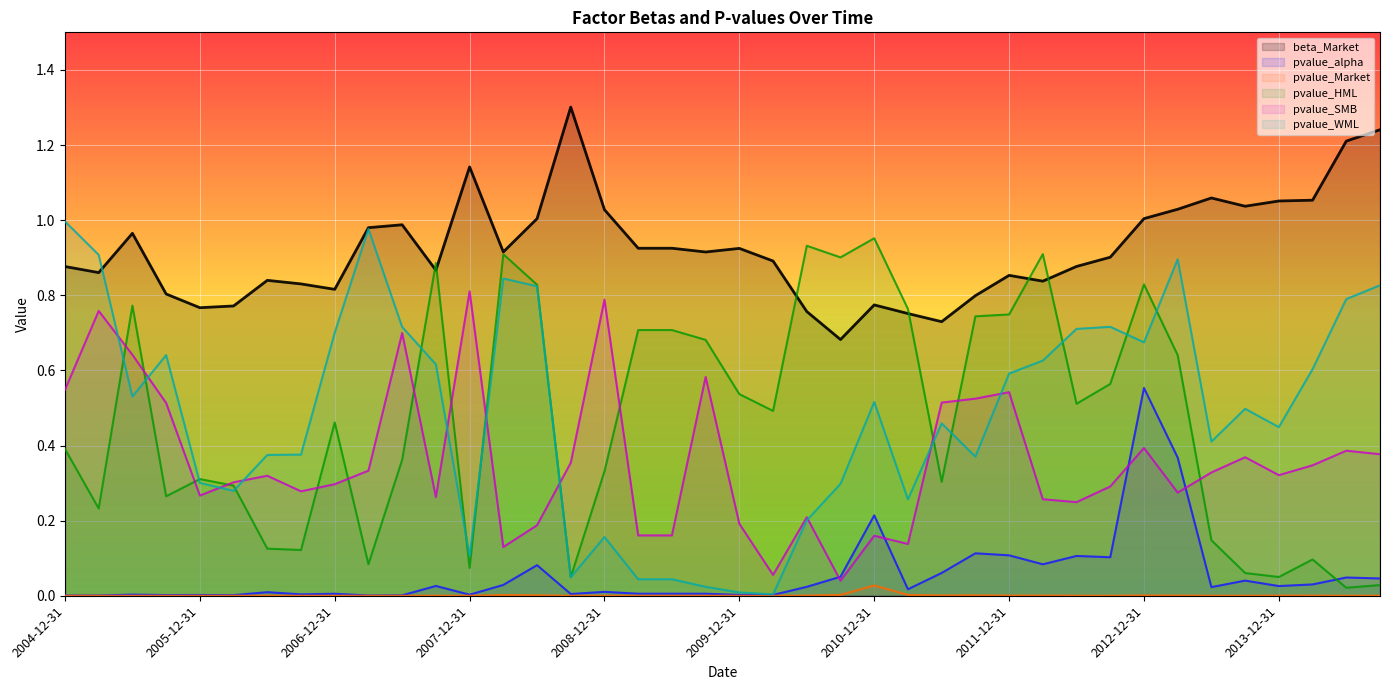

True or false: pvalue_alpha and pvalue_SMB intersect in this chart.

True